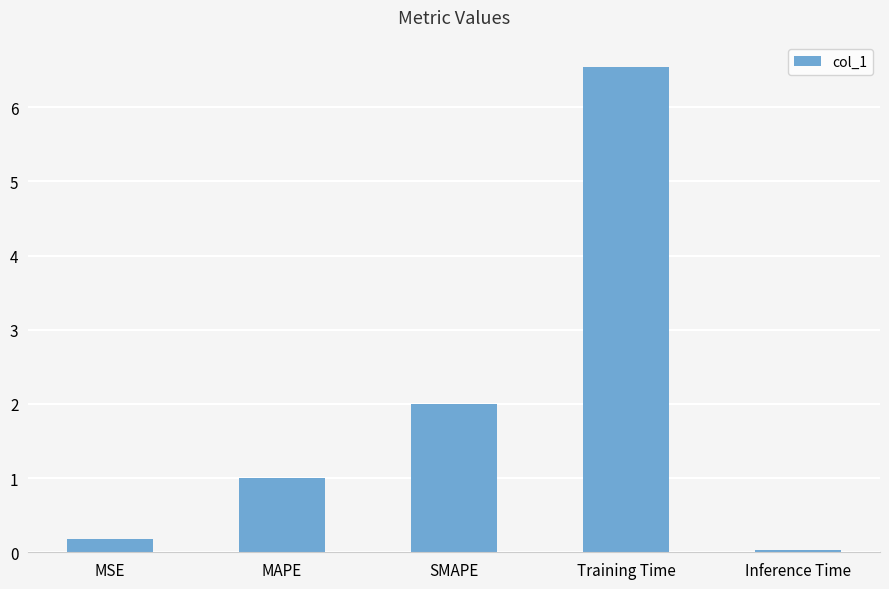

How many categories are shown in the chart?

5